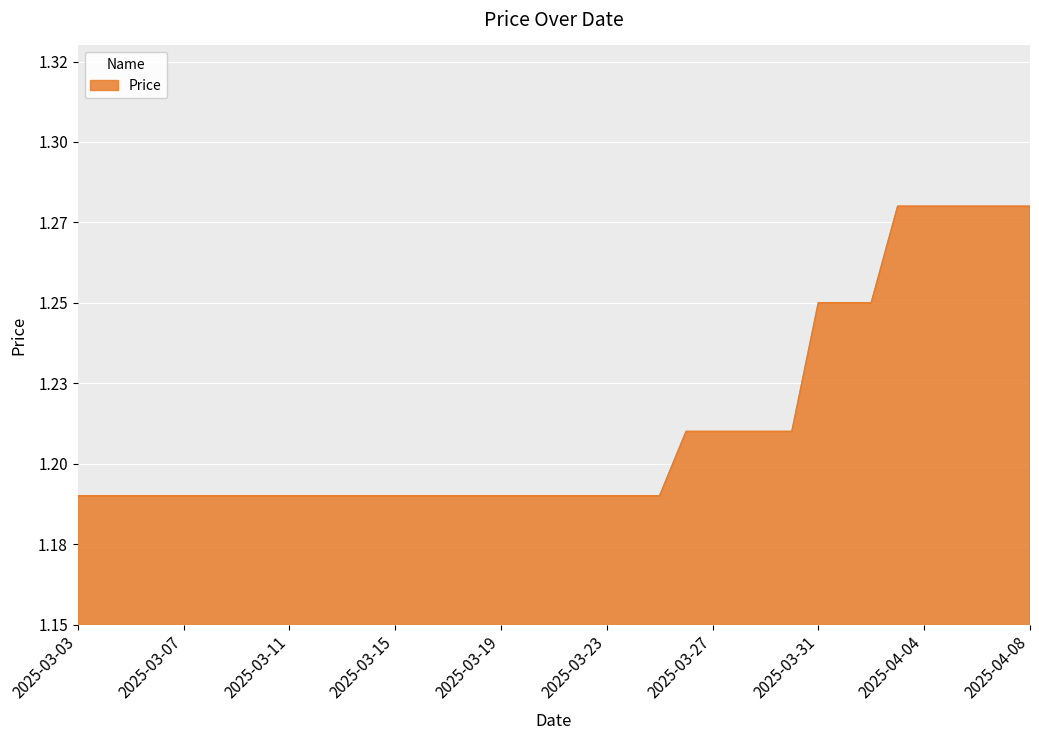

How many values are between 1 and 2?

37